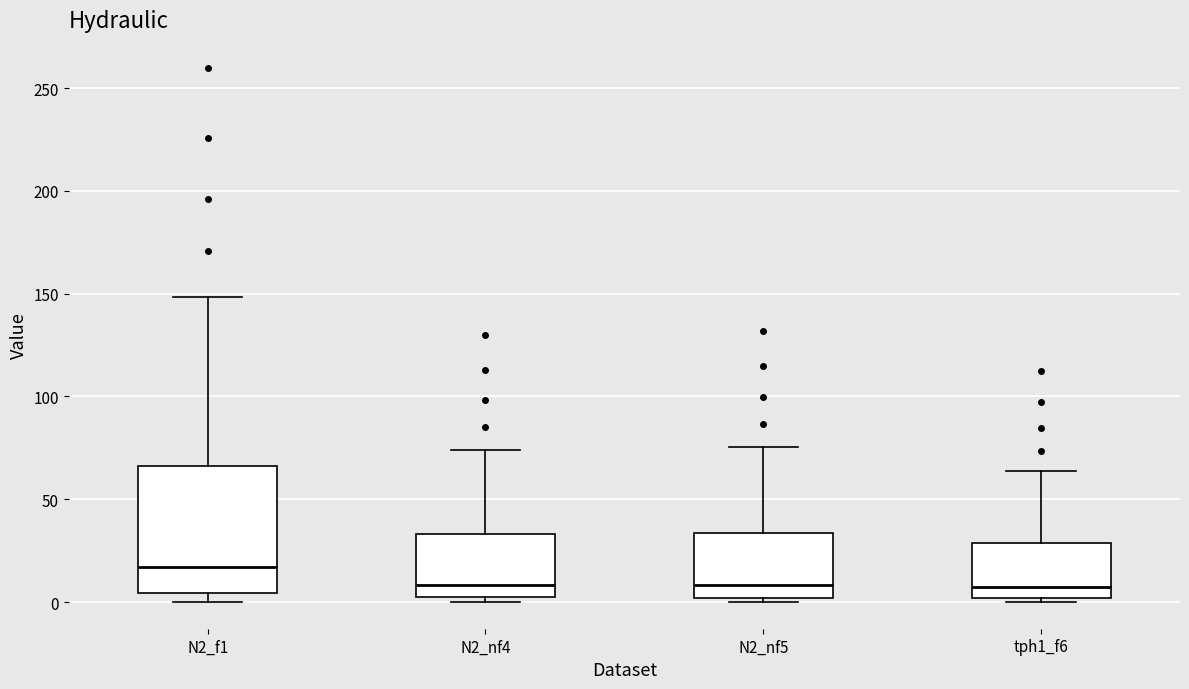

Where does the upper whisker of the box for tph1_f6 end on the y-axis? The values are not printed on the chart, so give them approximately, as read against the axis.

65